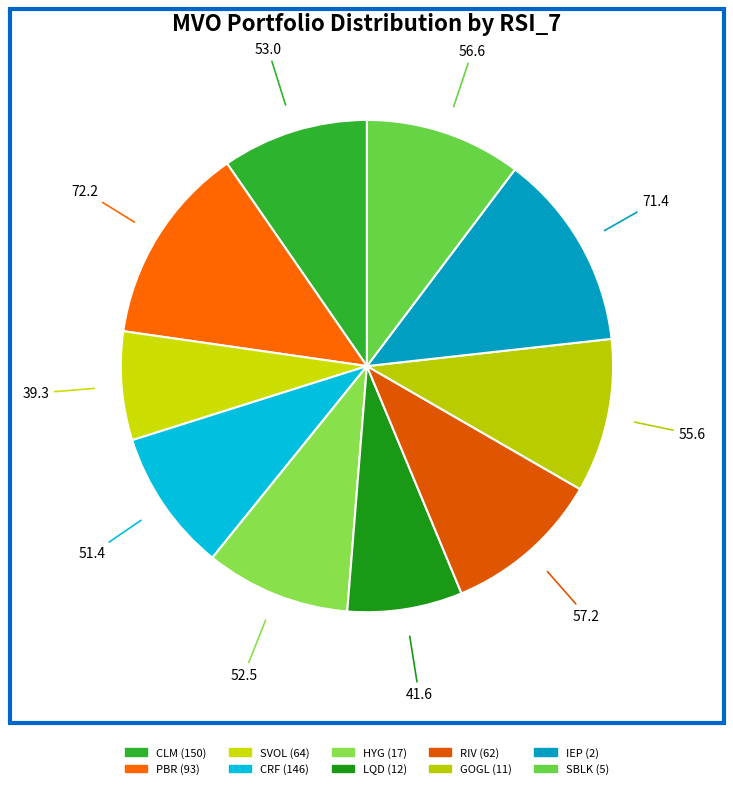

To the nearest percent, what is the difference between the HYG (17) and SVOL (64) slice percentages?

2%